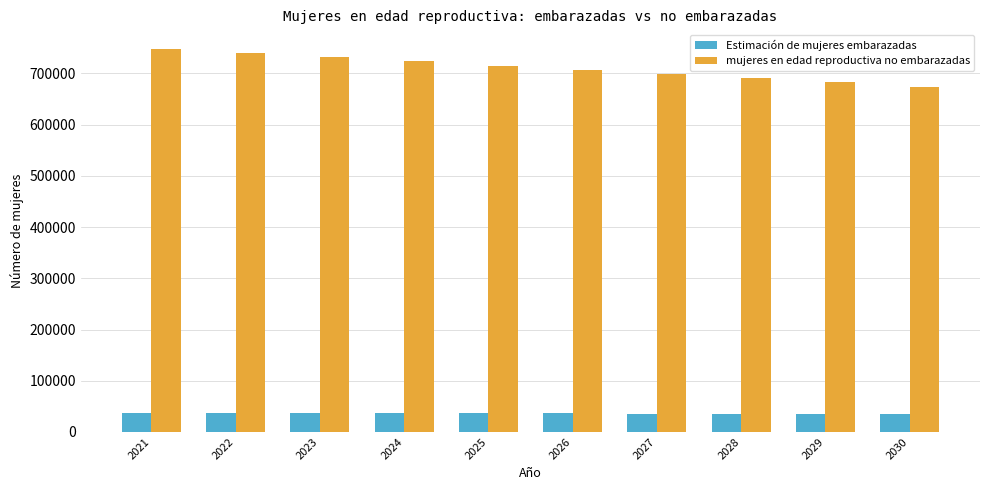

What is the spread (max minus min) of values at 2023?

695004.0